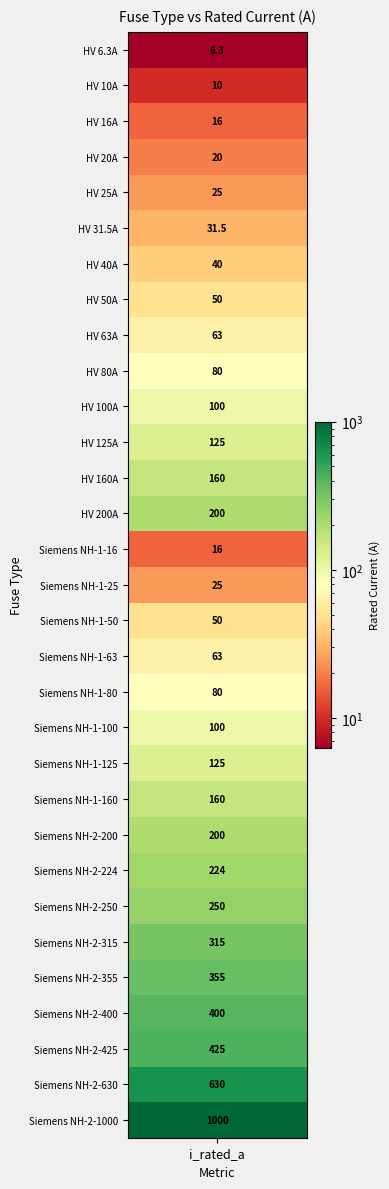

What is the greatest value displayed?

1000.0